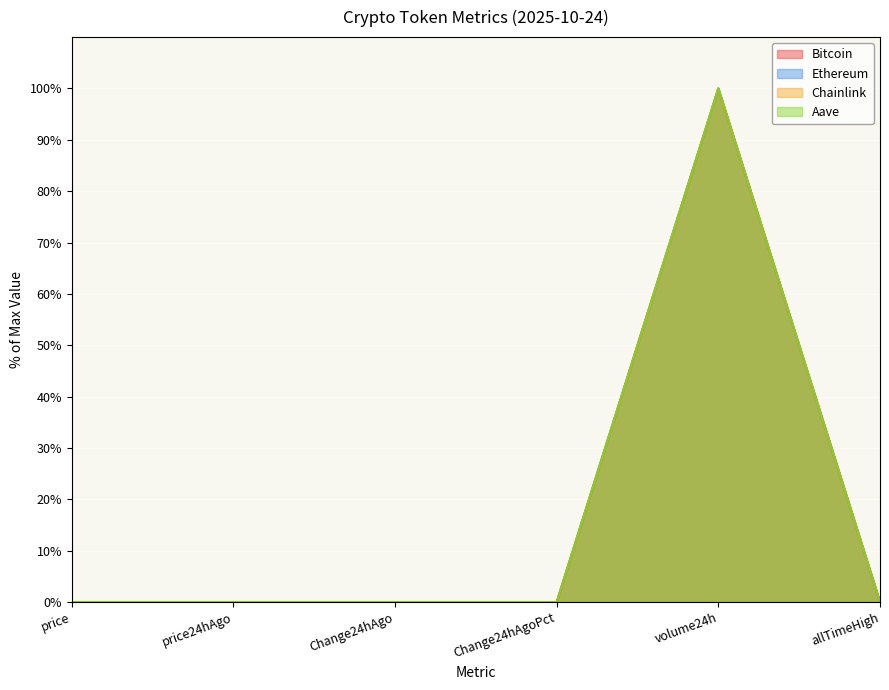

Between Change24hAgoPct and price24hAgo, which is larger?

price24hAgo